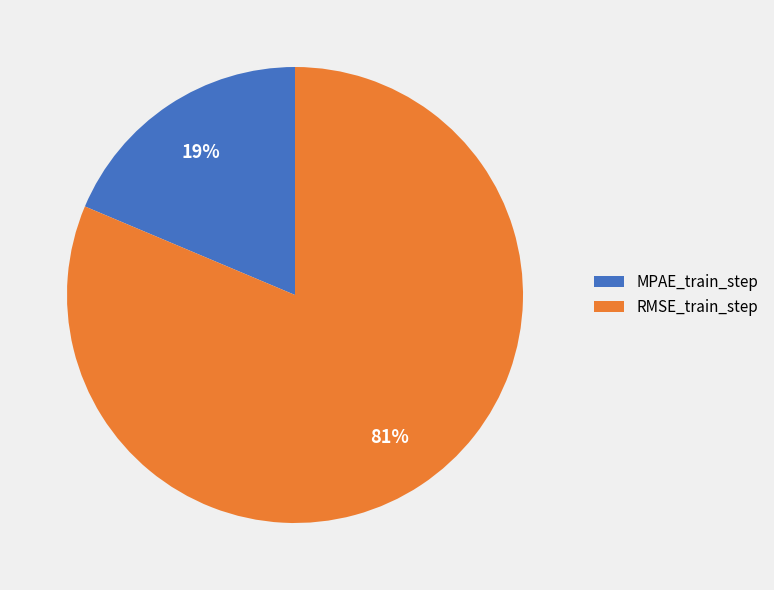

Does any single category account for the majority?

Yes